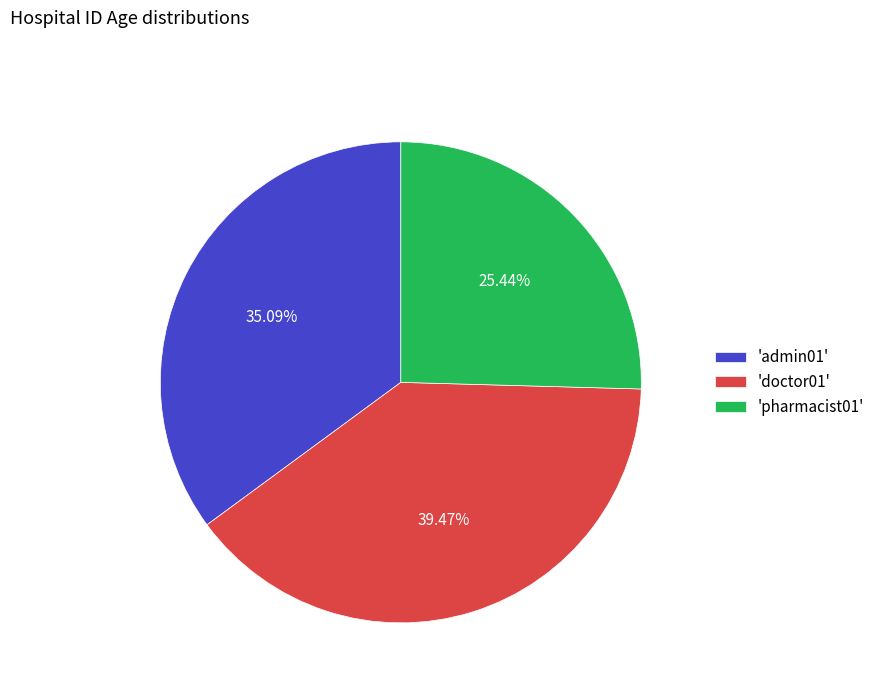

To the nearest percent, what is the average slice percentage?

33%